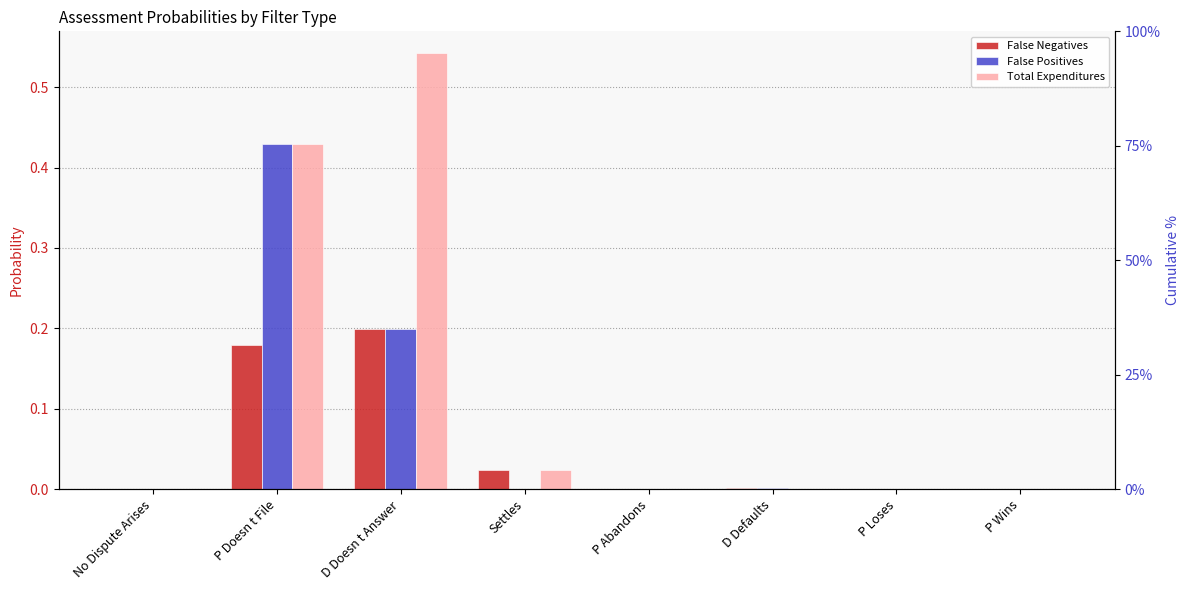

Which series changed the most between P Doesn t File and P Wins?

Total Expenditures